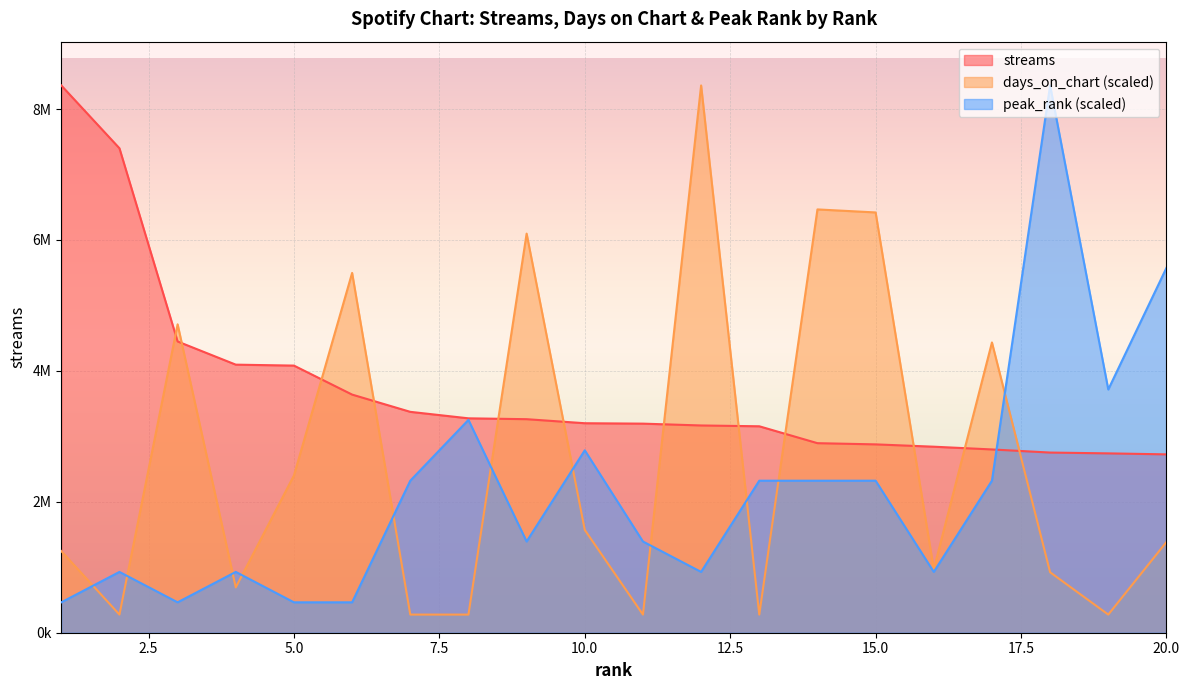

Rank the series by their maximum value, from highest to lowest.

streams, days_on_chart, peak_rank